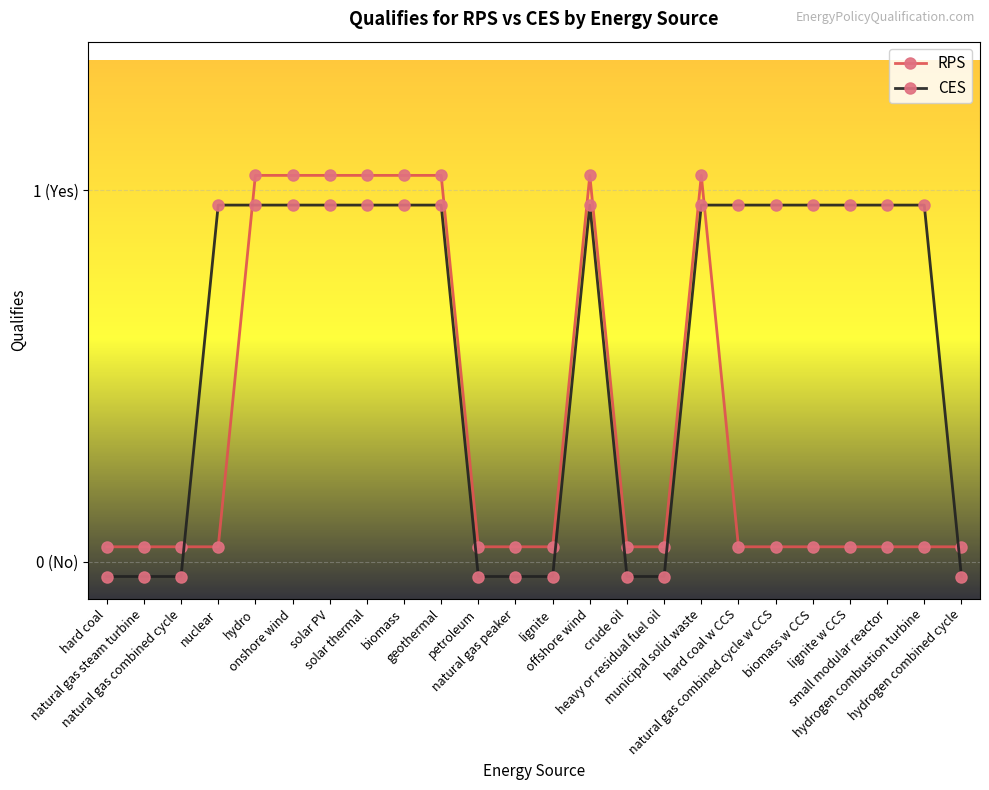

Which series has the largest total across all categories?

CES